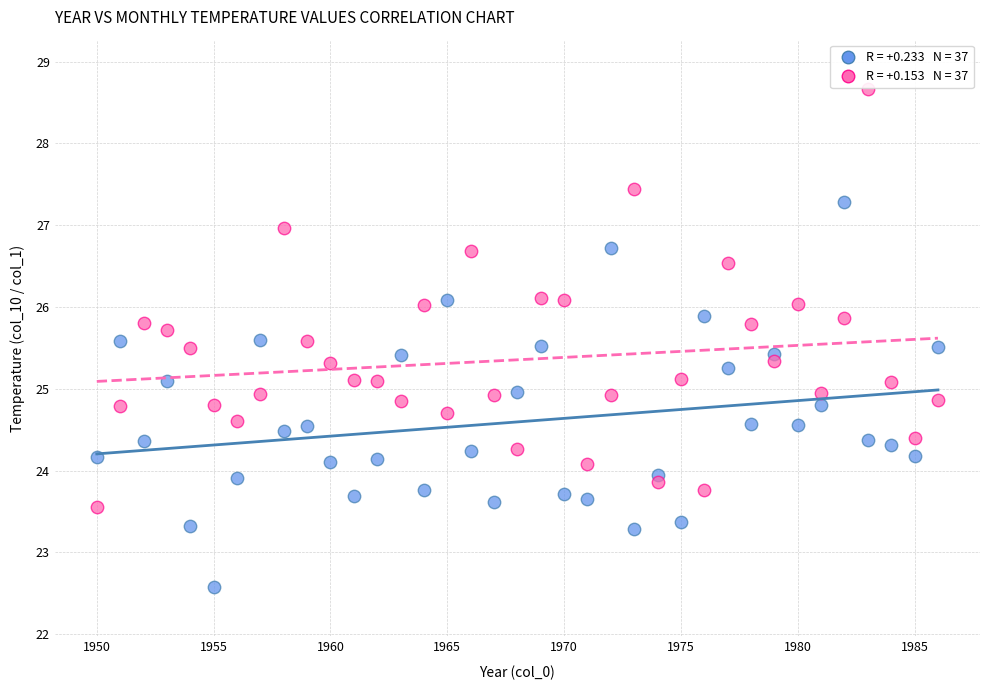

Across all data points, what is the range of X values (max minus min)?

36.0